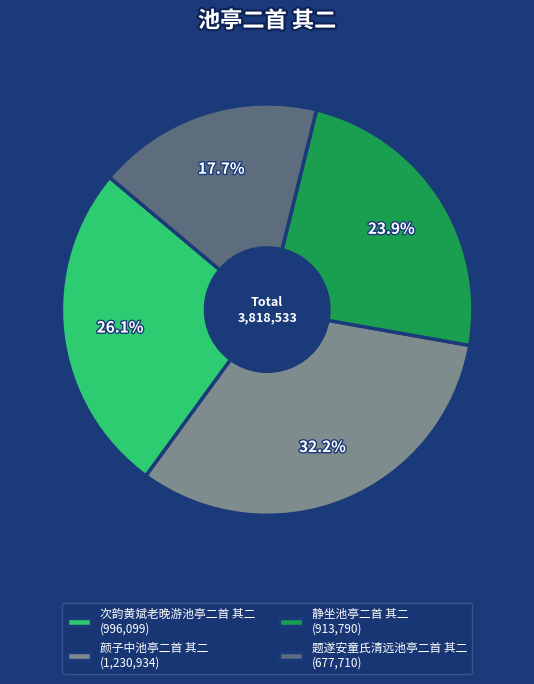

How many segments does this pie chart have?

4